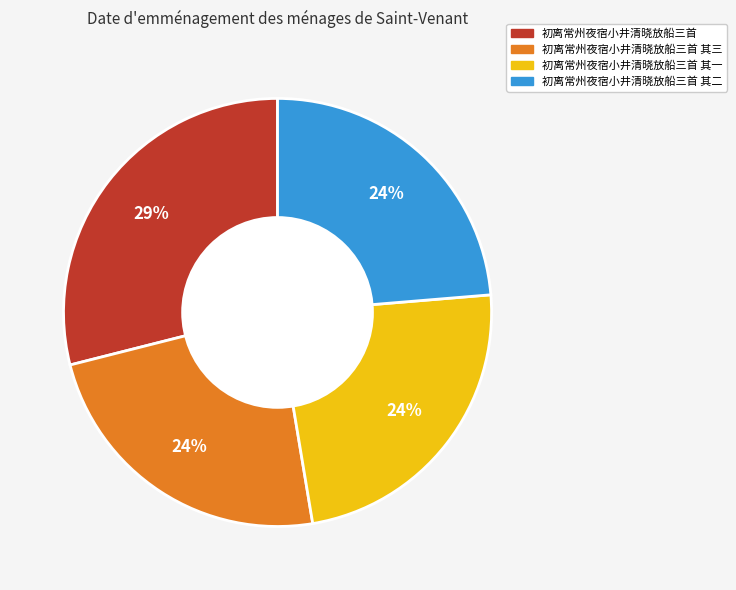

What is the ratio of the value at 初离常州夜宿小井清晓放船三首 其一 to the value at 初离常州夜宿小井清晓放船三首 其二?

1.0